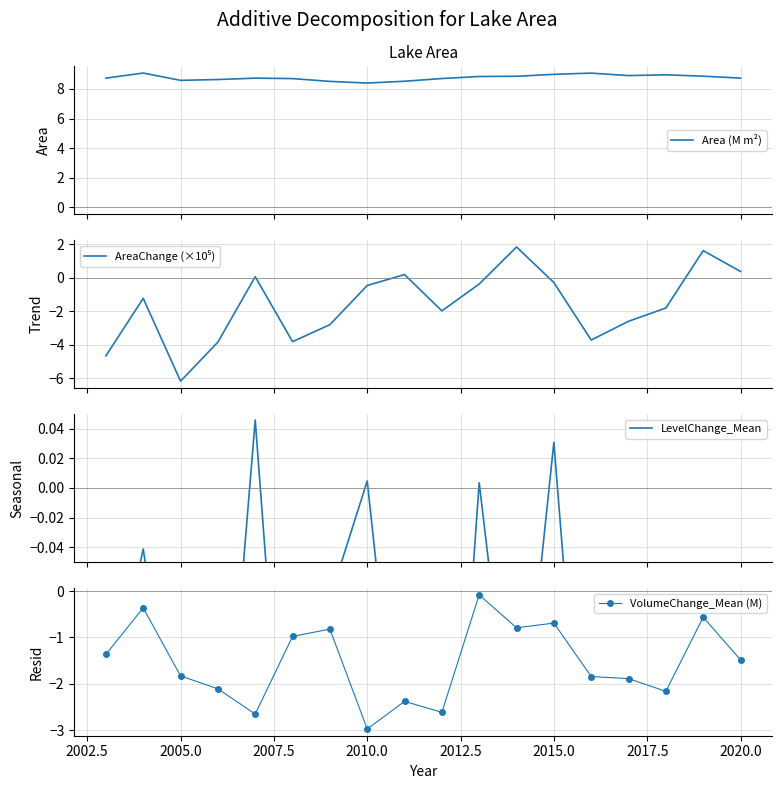

True or false: VolumeChange_Mean (M) has more than 0 interior local peaks.

True